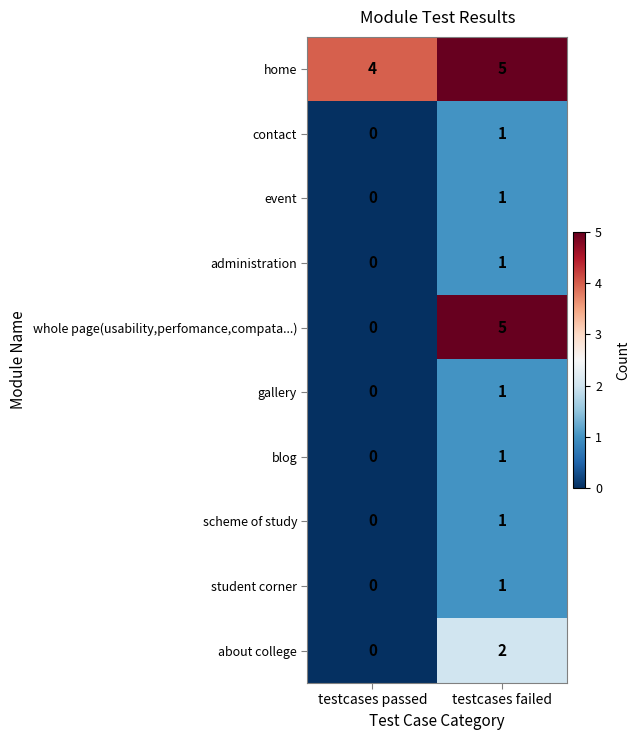

Is it true that gallery equals 1 at testcases failed?

True